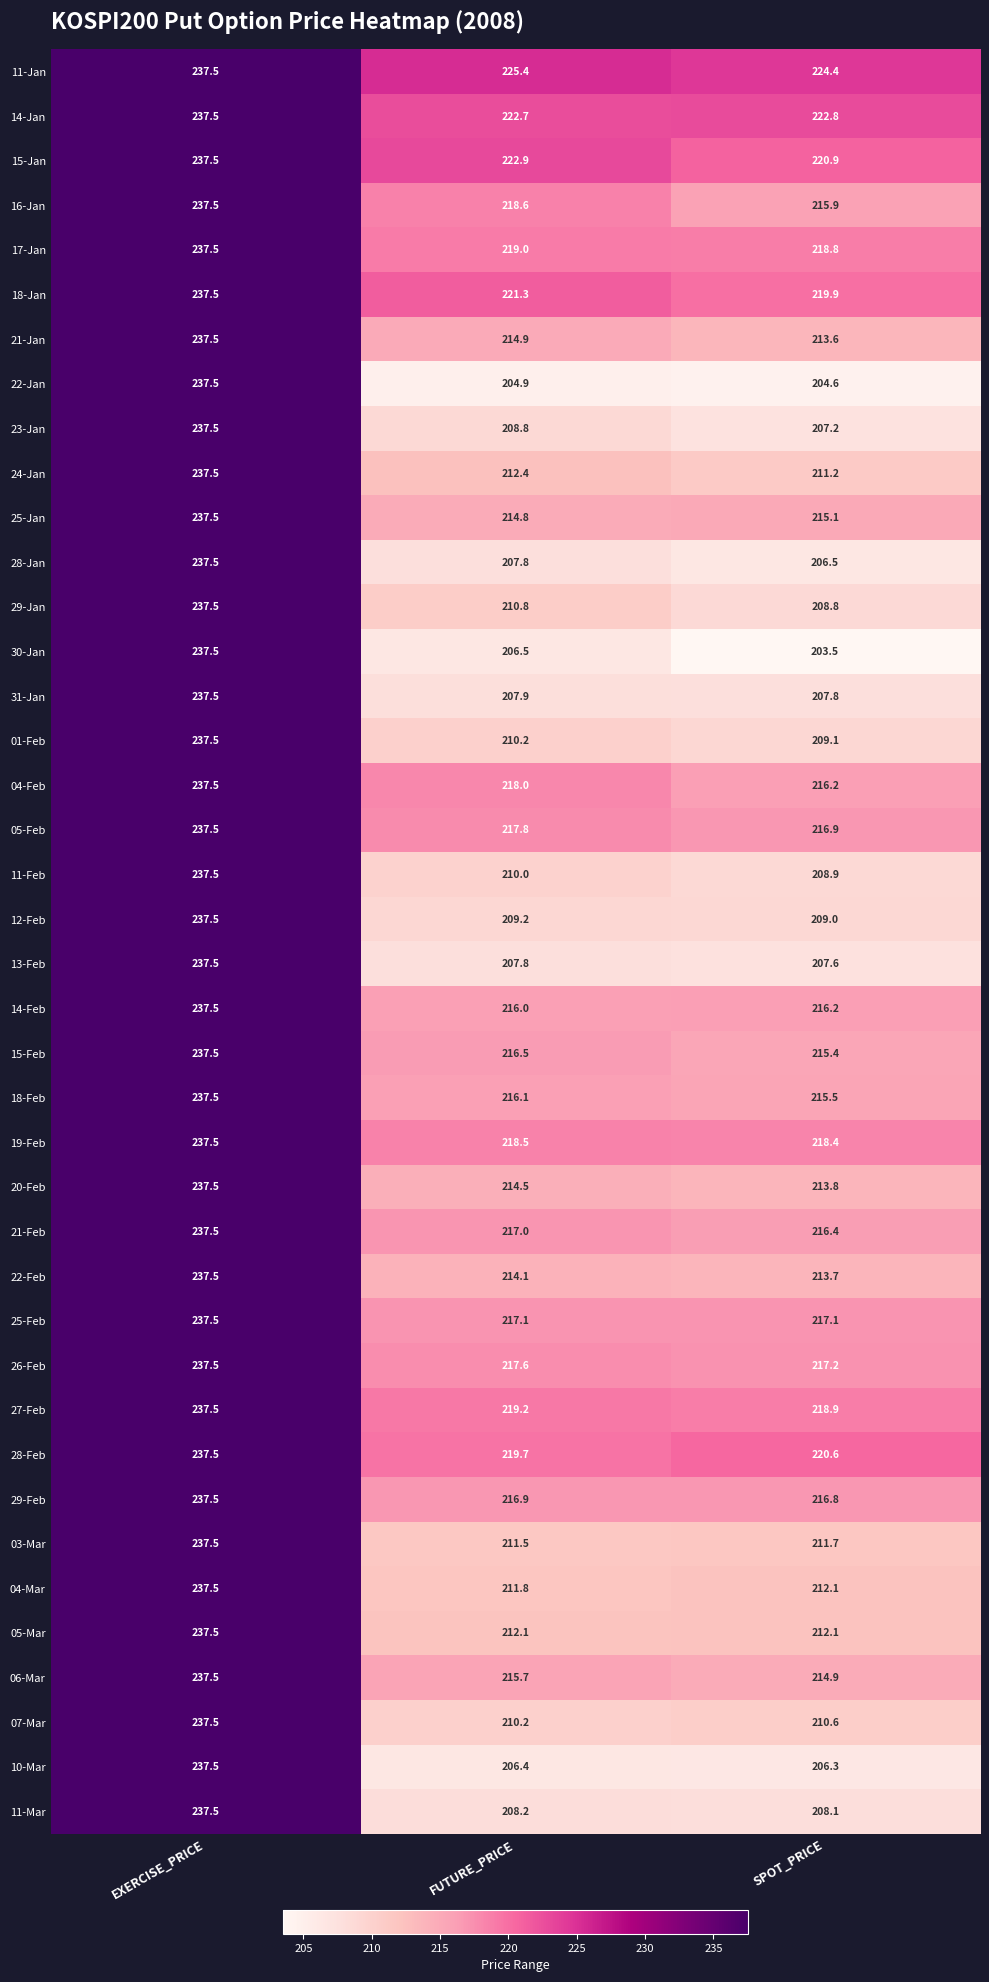

Is it true that 12-Feb equals 275.2 at SPOT_PRICE?

False